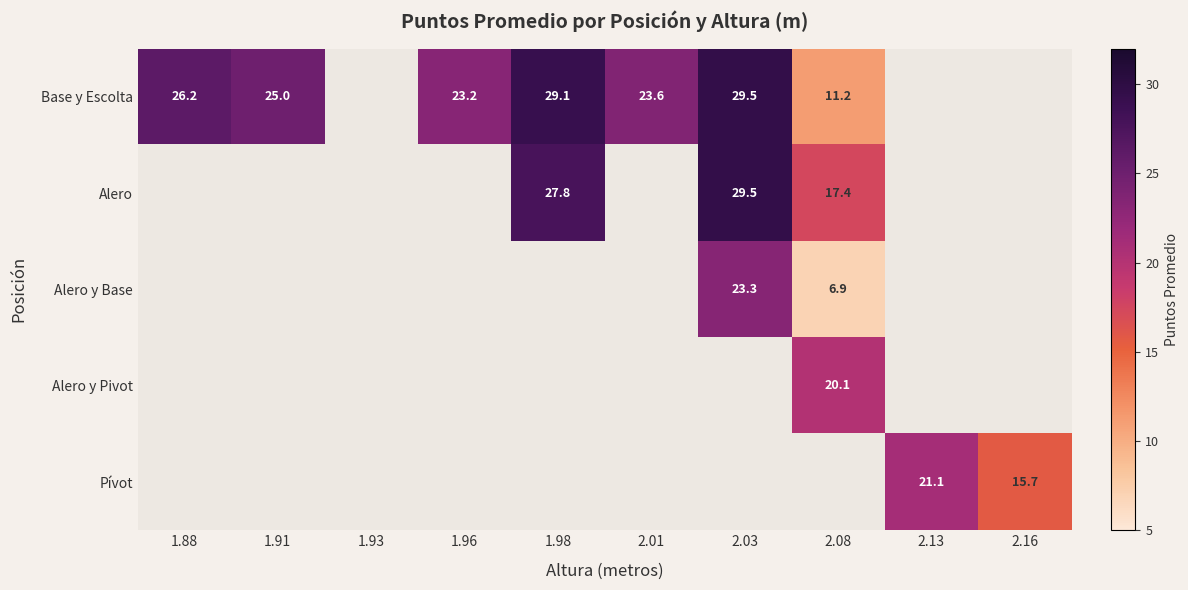

The value of Alero y Pivot at 2.08 is 31.1. True or false?

False